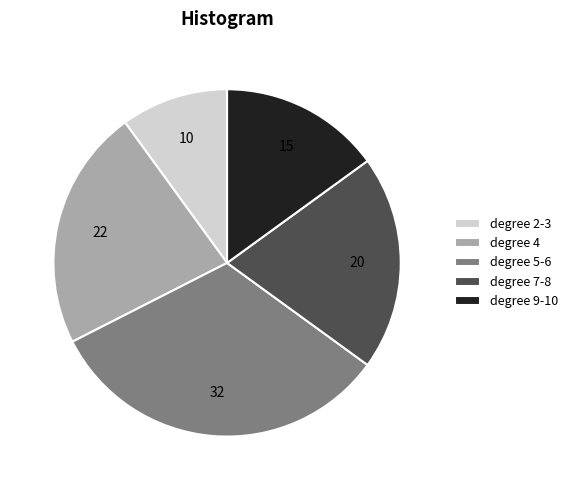

Rank the categories by value from highest to lowest.

degree 5-6, degree 4, degree 7-8, degree 9-10, degree 2-3